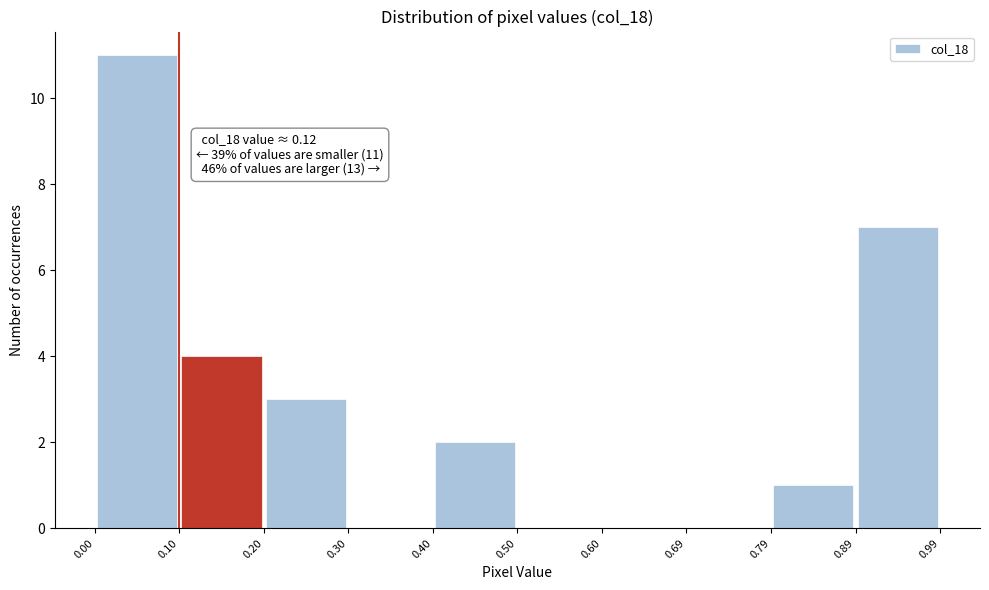

Over which range of the x-axis is the bar tallest?

0.00 to 0.10